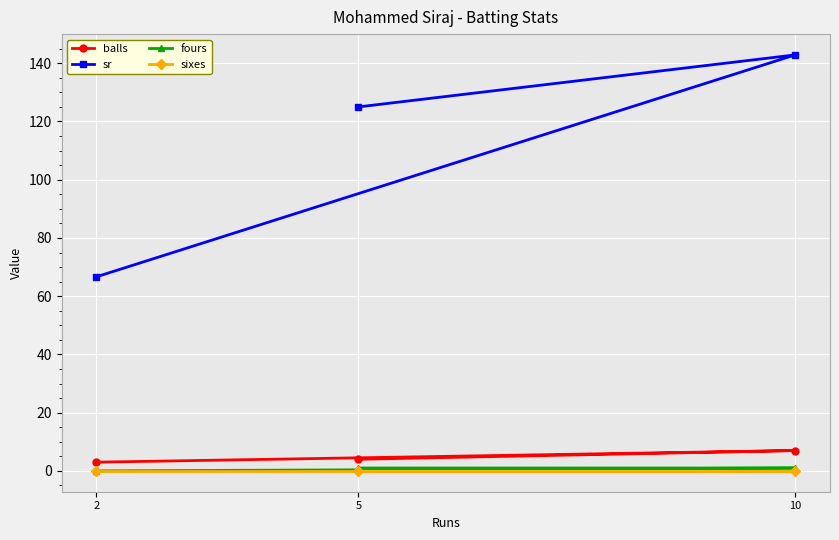

How many lines are shown in the chart?

4